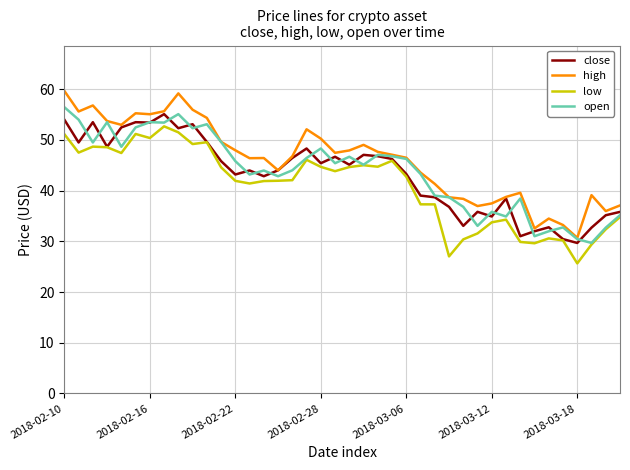

What is the highest value of the low series?

52.7